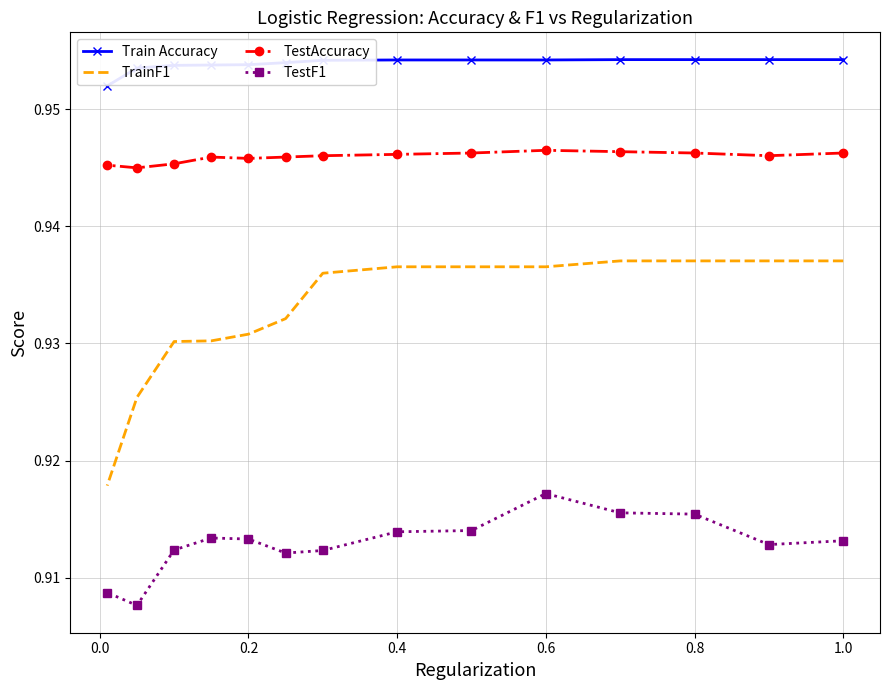

True or false: TestF1 and Train Accuracy cross at least once.

False